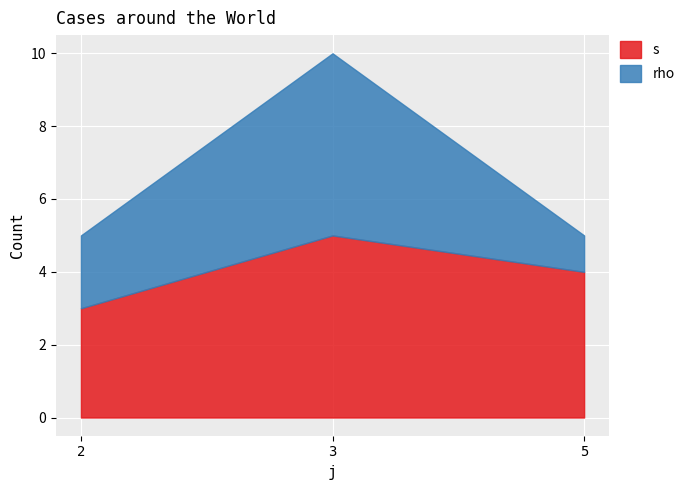

What is the total value across all series at 2?

5